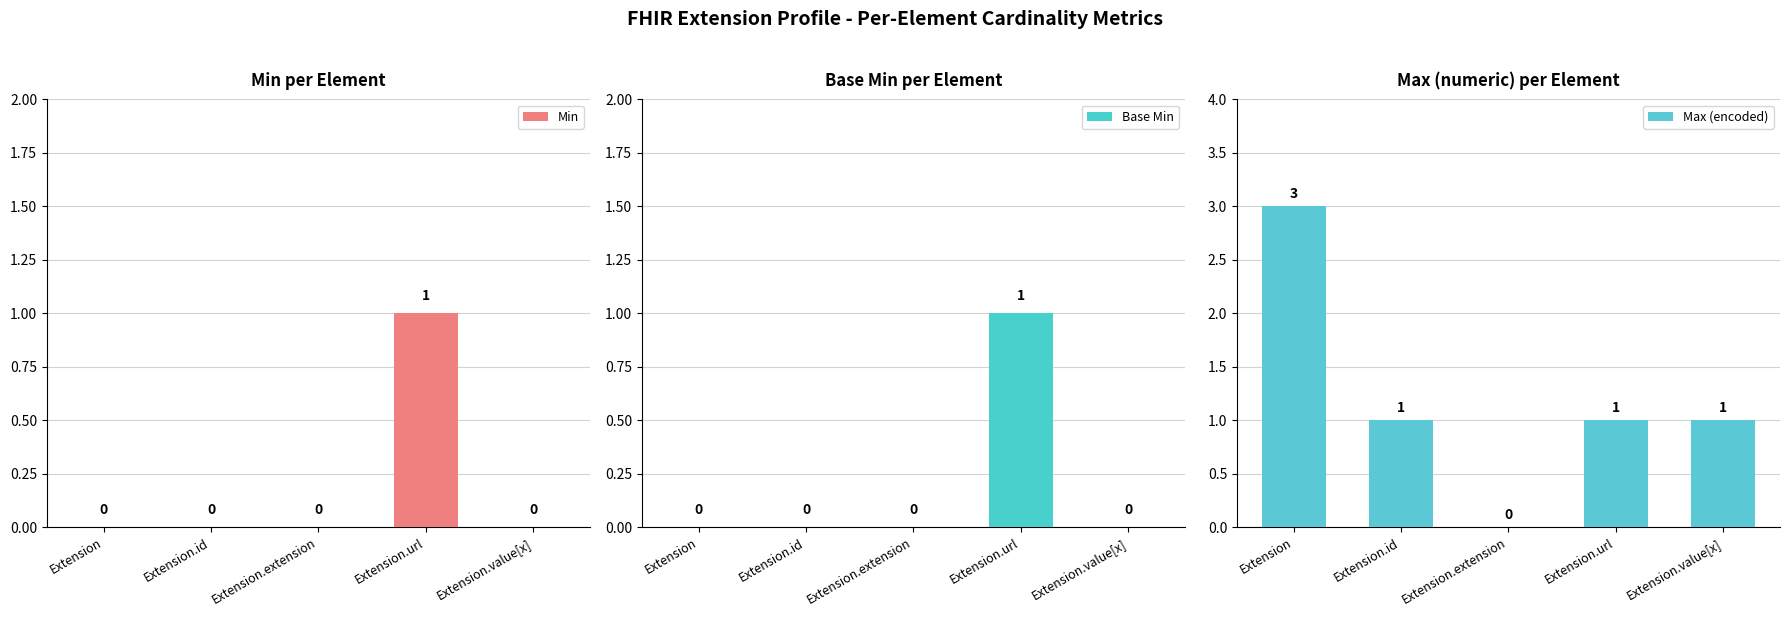

True or false: Min has a value of 1 at Extension.url.

True